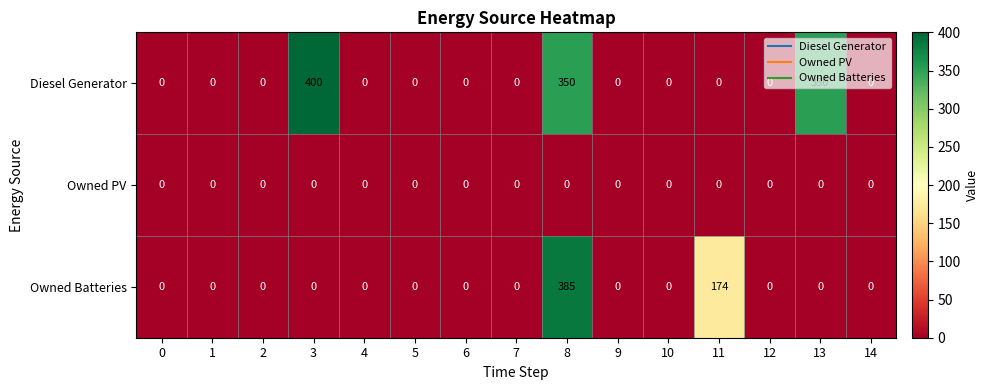

Rank the series by their maximum value, from lowest to highest.

Owned PV, Owned Batteries, Diesel Generator